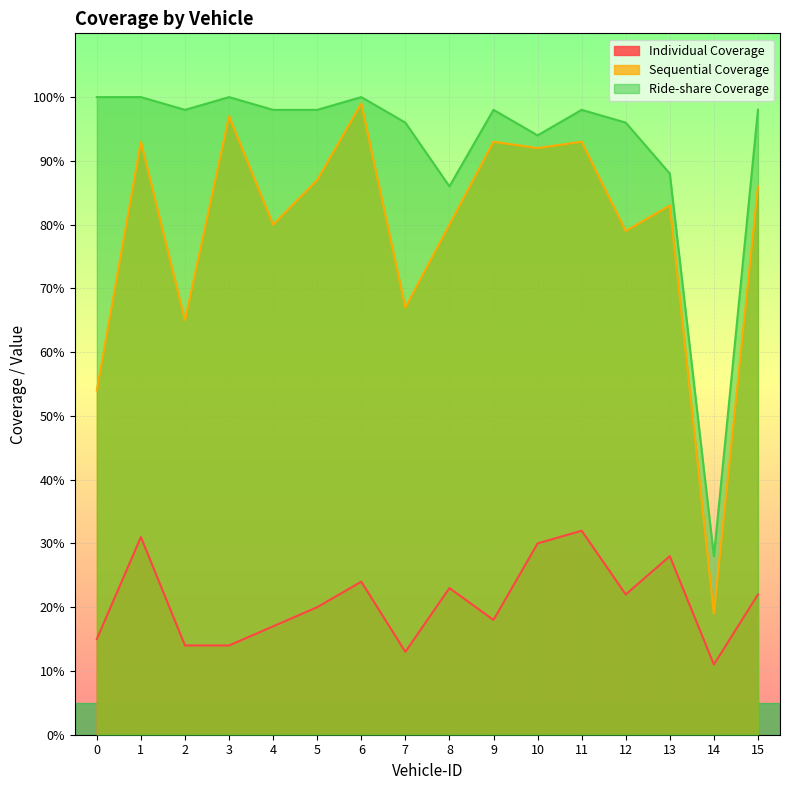

Where is the first local maximum for Individual Coverage?

1